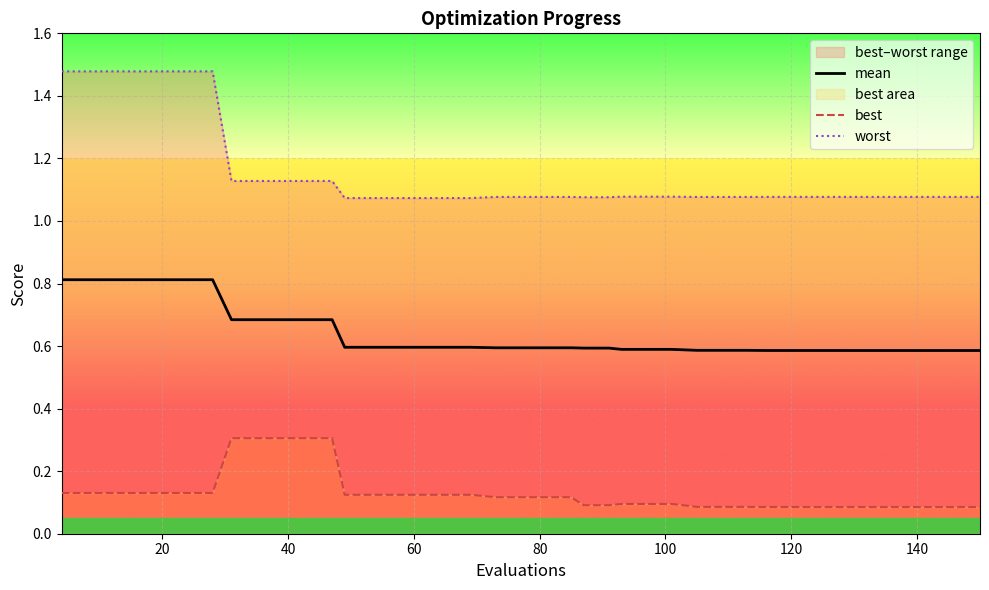

How many series are shown in this chart?

3